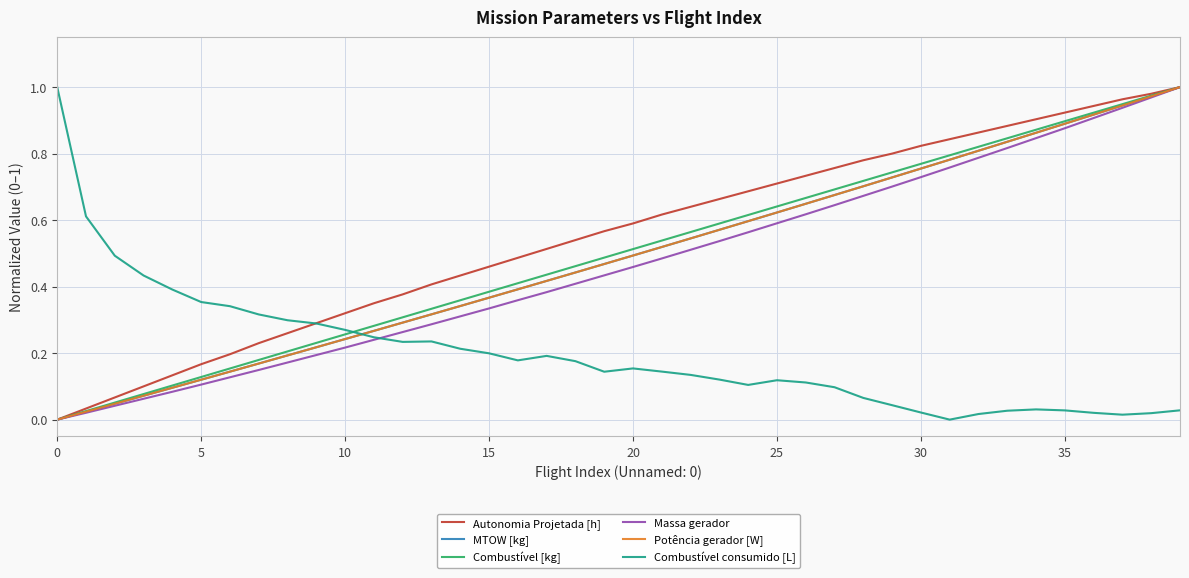

Which series has the largest total across all categories?

Autonomia Projetada [h]